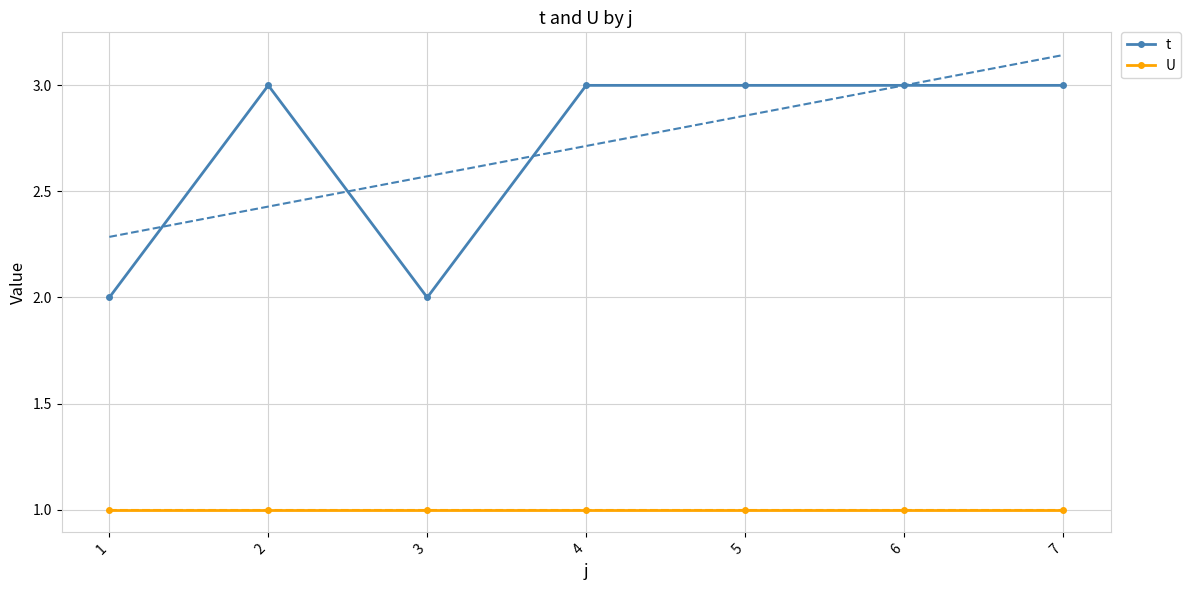

The U series shows 1 at 4. True or false?

True